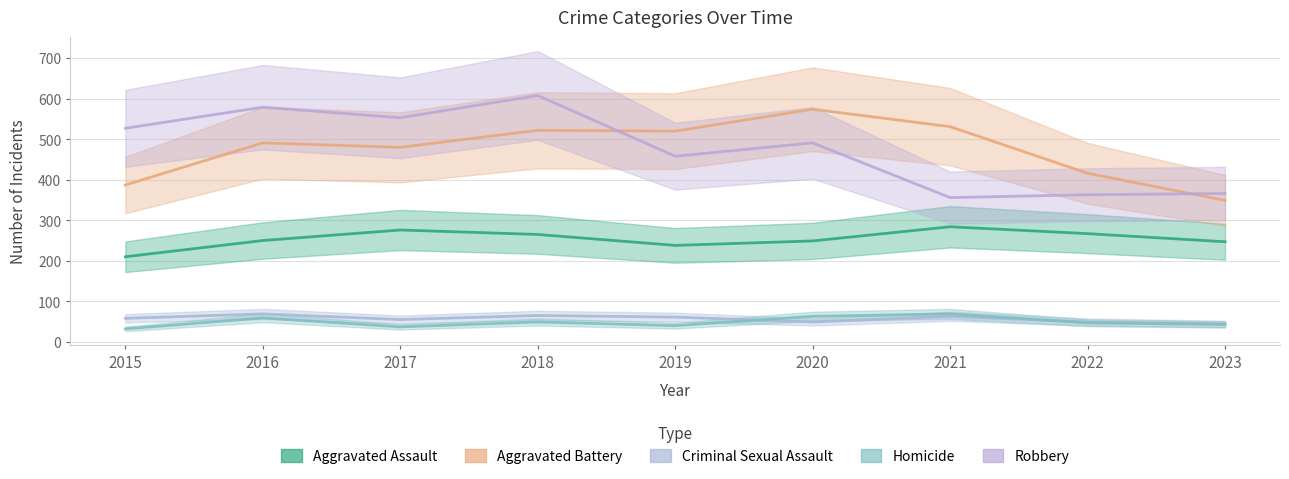

Reading left to right, what are all the values shown in this chart?

Aggravated Assault: 2015=210	2016=250	2017=276	2018=265	2019=238	2020=249	2021=284	2022=267	2023=247
Aggravated Battery: 2015=387	2016=491	2017=480	2018=522	2019=520	2020=574	2021=531	2022=416	2023=349
Criminal Sexual Assault: 2015=58	2016=69	2017=55	2018=65	2019=61	2020=49	2021=63	2022=49	2023=44
Homicide: 2015=32	2016=59	2017=37	2018=49	2019=40	2020=63	2021=69	2022=47	2023=43
Robbery: 2015=527	2016=579	2017=553	2018=608	2019=458	2020=491	2021=356	2022=363	2023=366